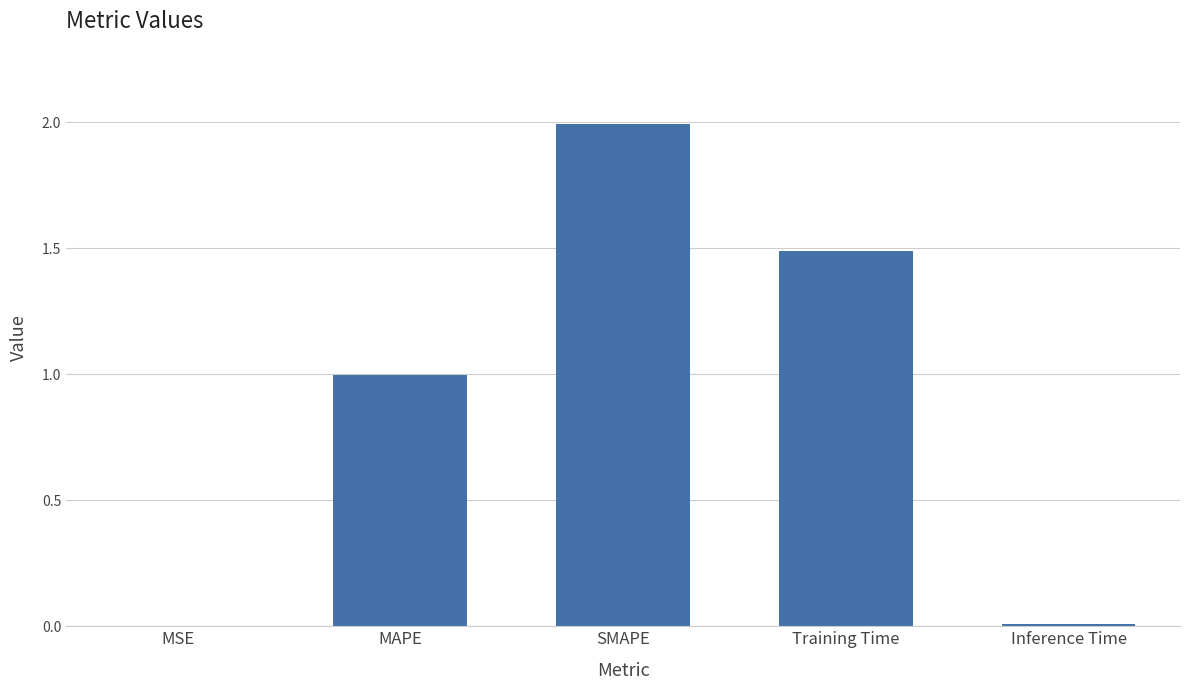

What is the greatest value displayed?

2.0